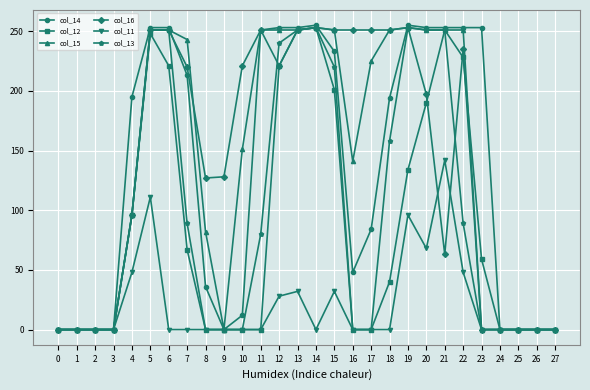

Is it true that col_12 equals 77 at 3?

False